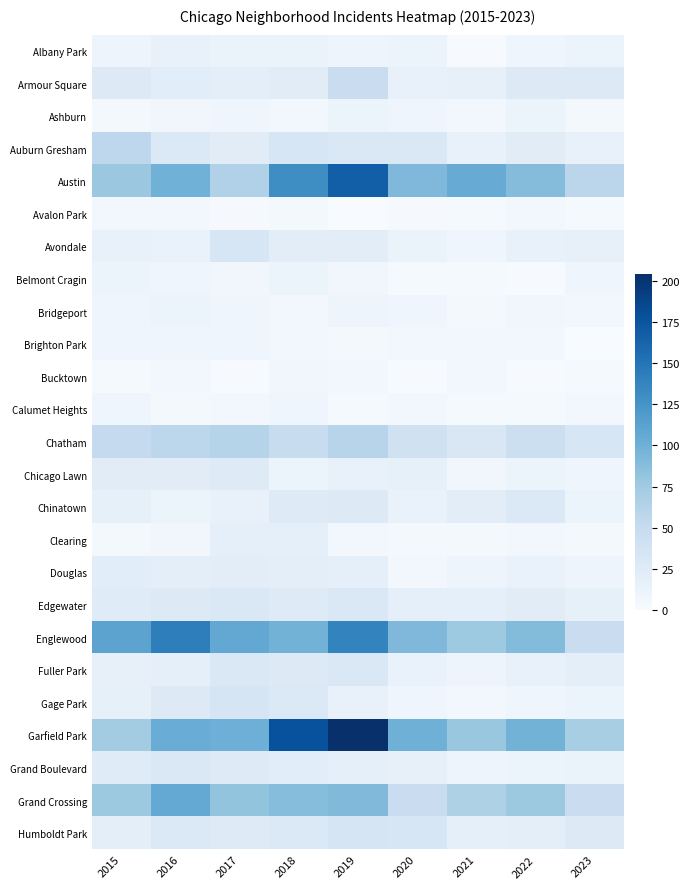

Which has a higher value, 2023 or 2021?

2023